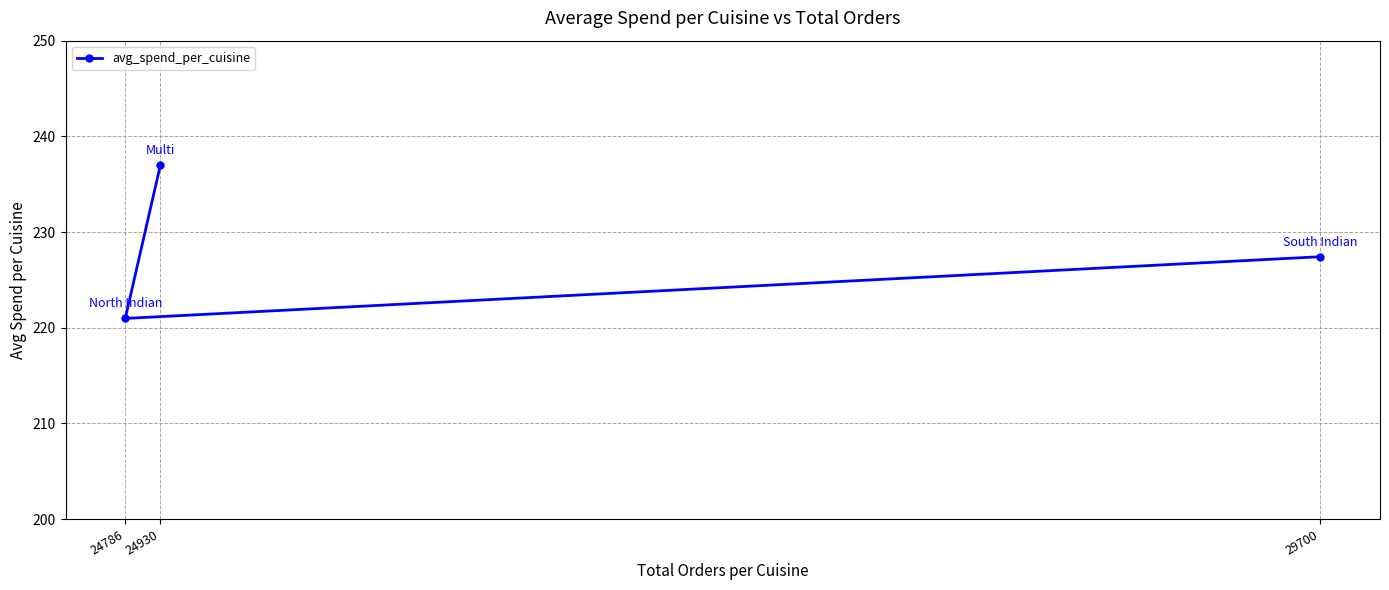

Rank the categories by value from highest to lowest.

24930, 29700, 24786